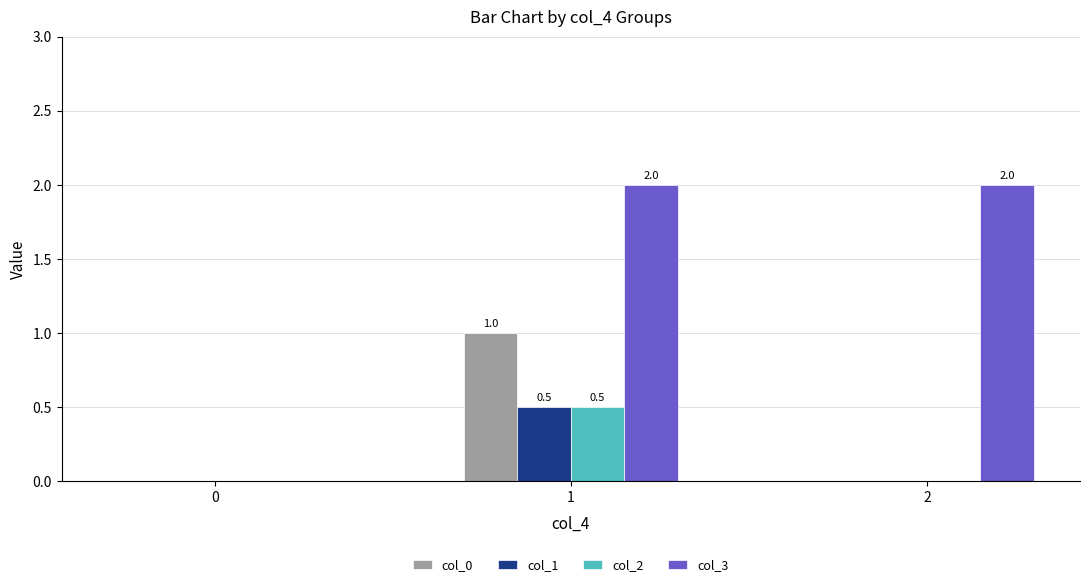

What is the sum of all col_3 values?

4.0